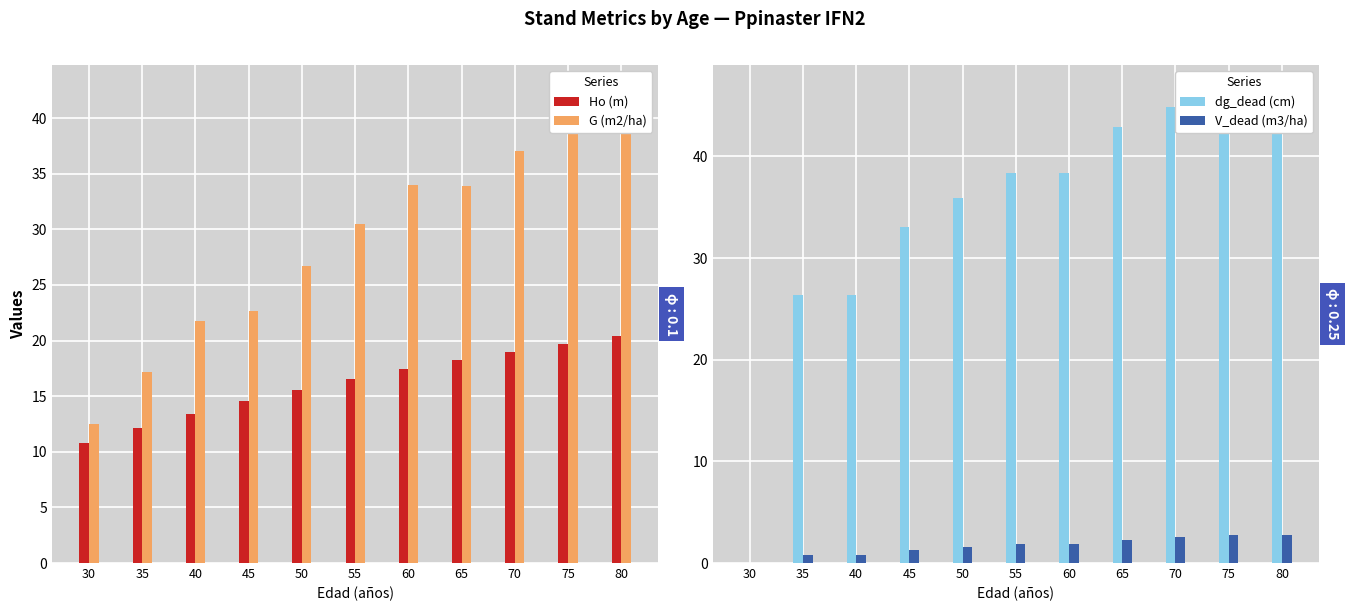

Which category has the lowest value in the dg_dead (cm) series?

30